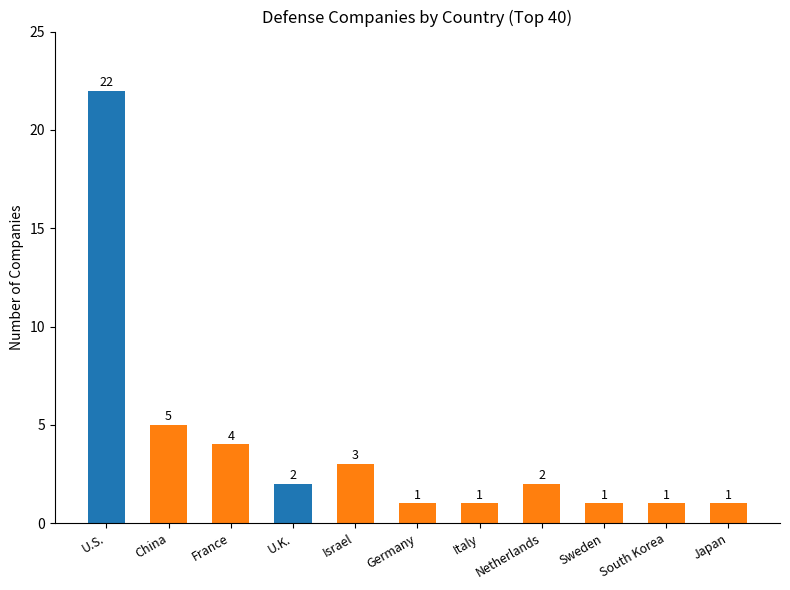

How many values are below 2?

5